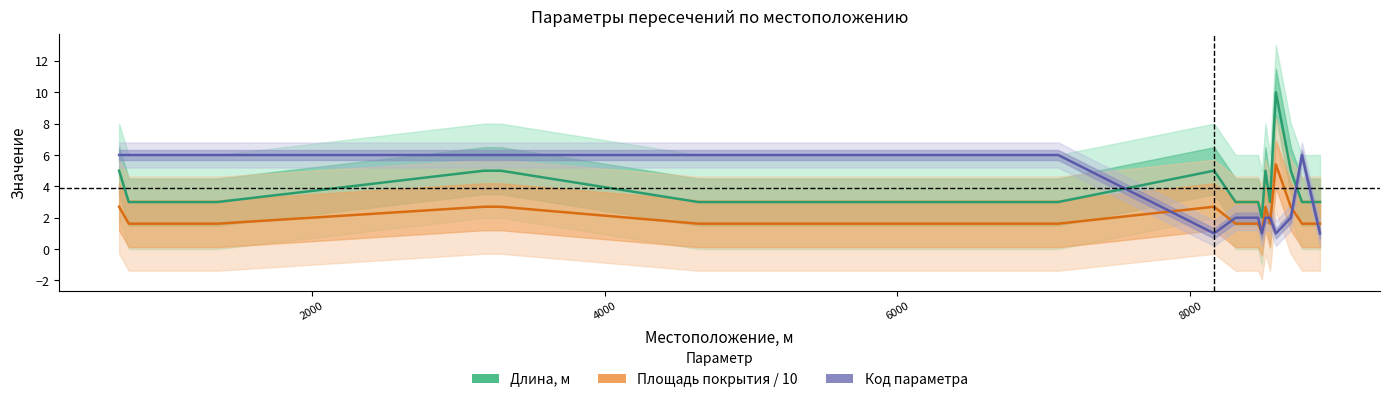

True or false: Площадь покрытия / 10 and Код параметра cross at least once.

True